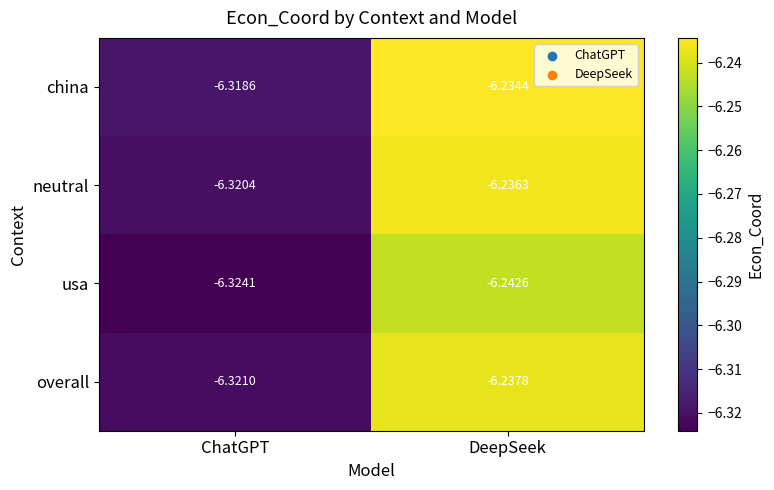

Count the number of data series in this chart.

4